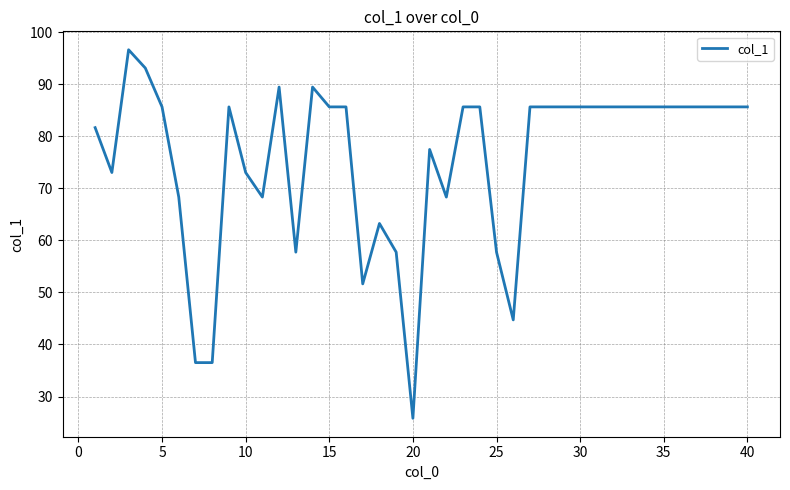

What is the maximum value shown in the chart?

96.6